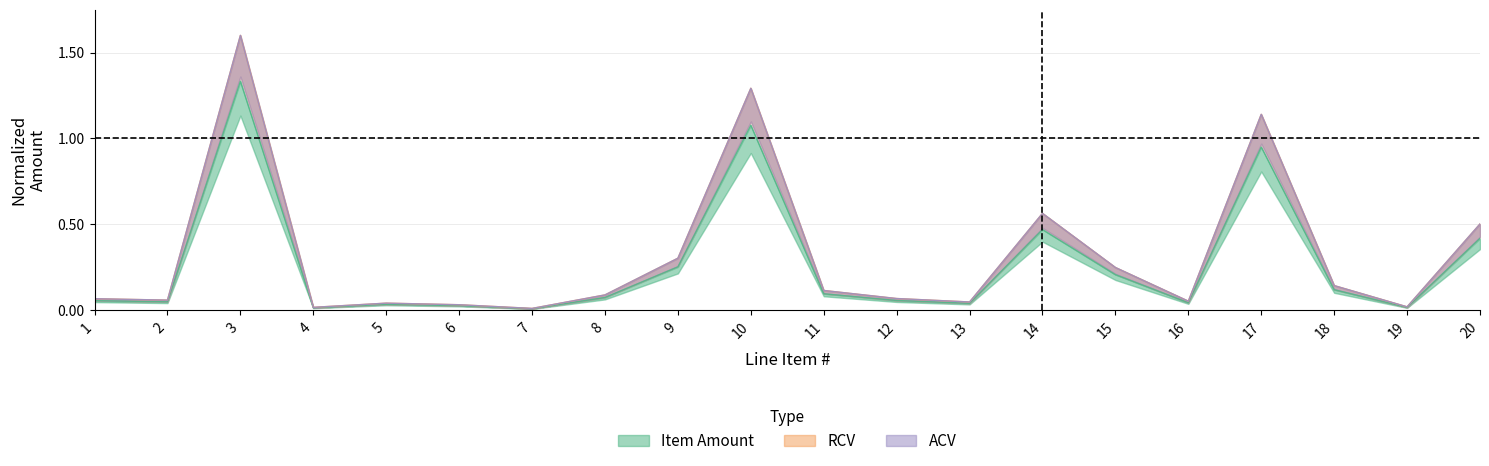

Reading right to left, what are all the values shown in this chart?

Item Amount: 0.4	0.0	0.1	1.0	0.0	0.2	0.5	0.0	0.1	0.1	1.1	0.3	0.1	0.0	0.0	0.0	0.0	1.3	0.0	0.1
RCV: 0.5	0.0	0.1	1.1	0.1	0.2	0.6	0.0	0.1	0.1	1.3	0.3	0.1	0.0	0.0	0.0	0.0	1.6	0.1	0.1
ACV: 0.5	0.0	0.1	1.1	0.1	0.2	0.6	0.0	0.1	0.1	1.3	0.3	0.1	0.0	0.0	0.0	0.0	1.6	0.1	0.1